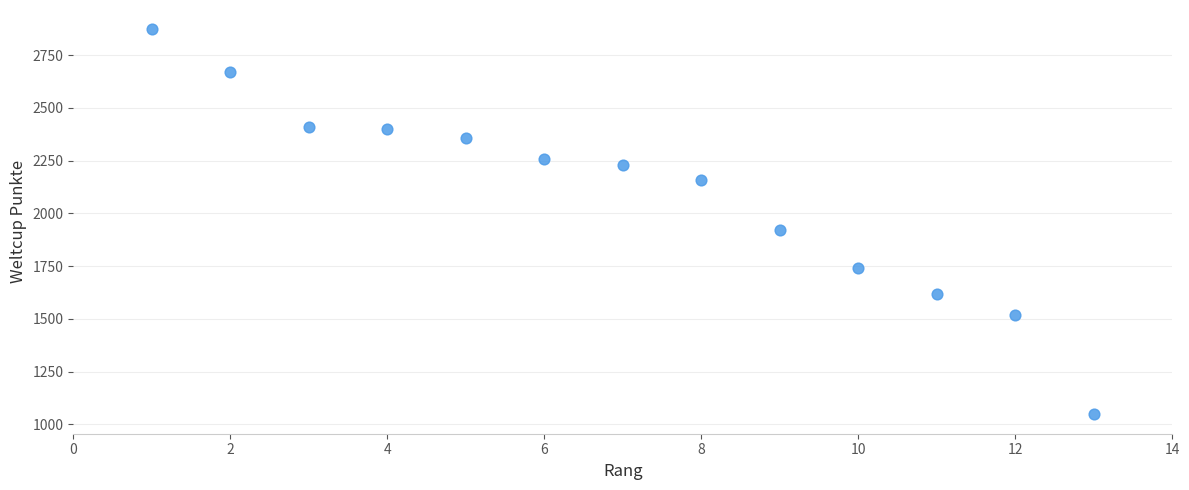

What is the range of Y values (max minus min)?

1825